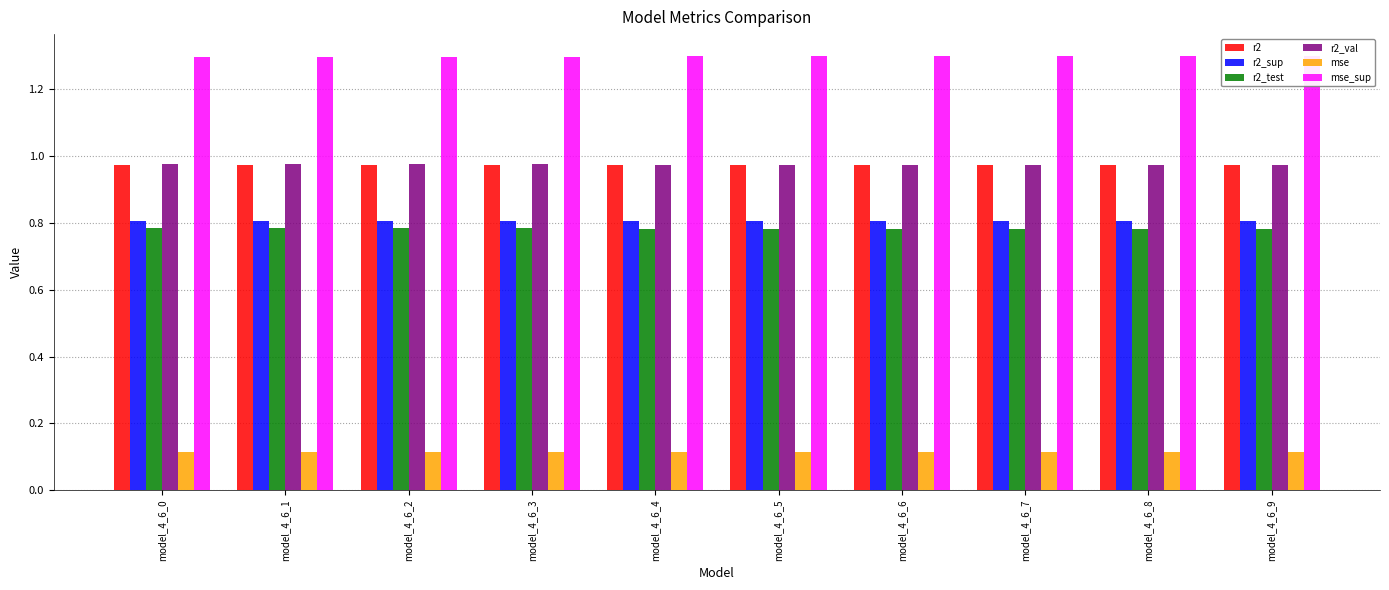

Count the r2_sup values in the range 0 to 1.

10